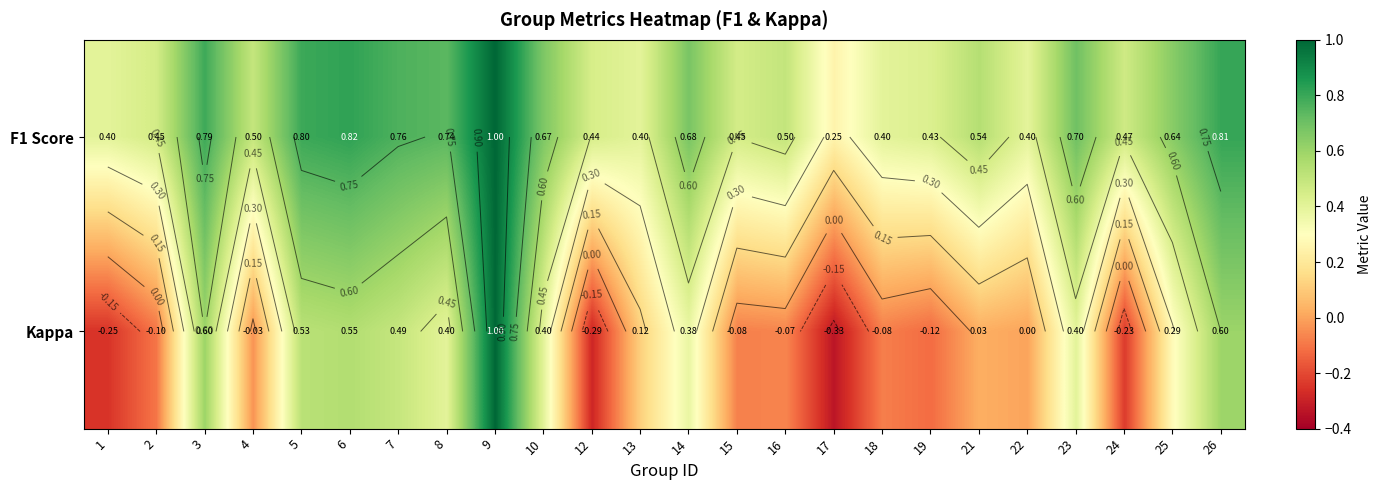

How many values in the Kappa series are below 0?

10